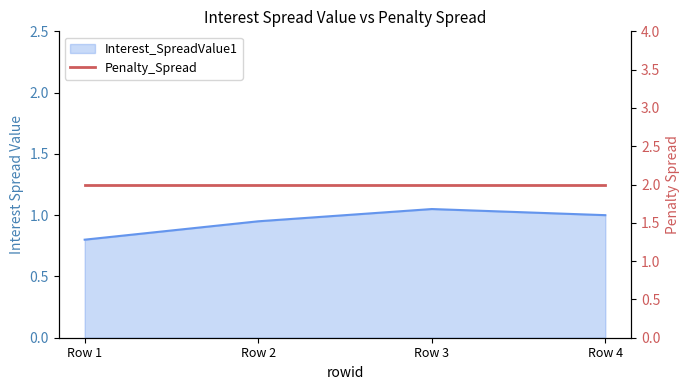

How many data points does each series have?

4